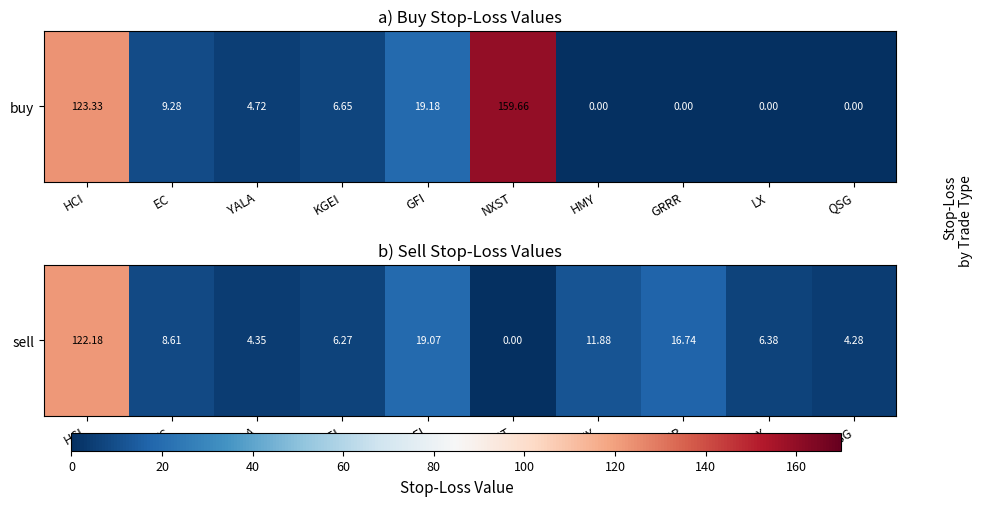

True or false: the data shows 66.0 at HCI.

False